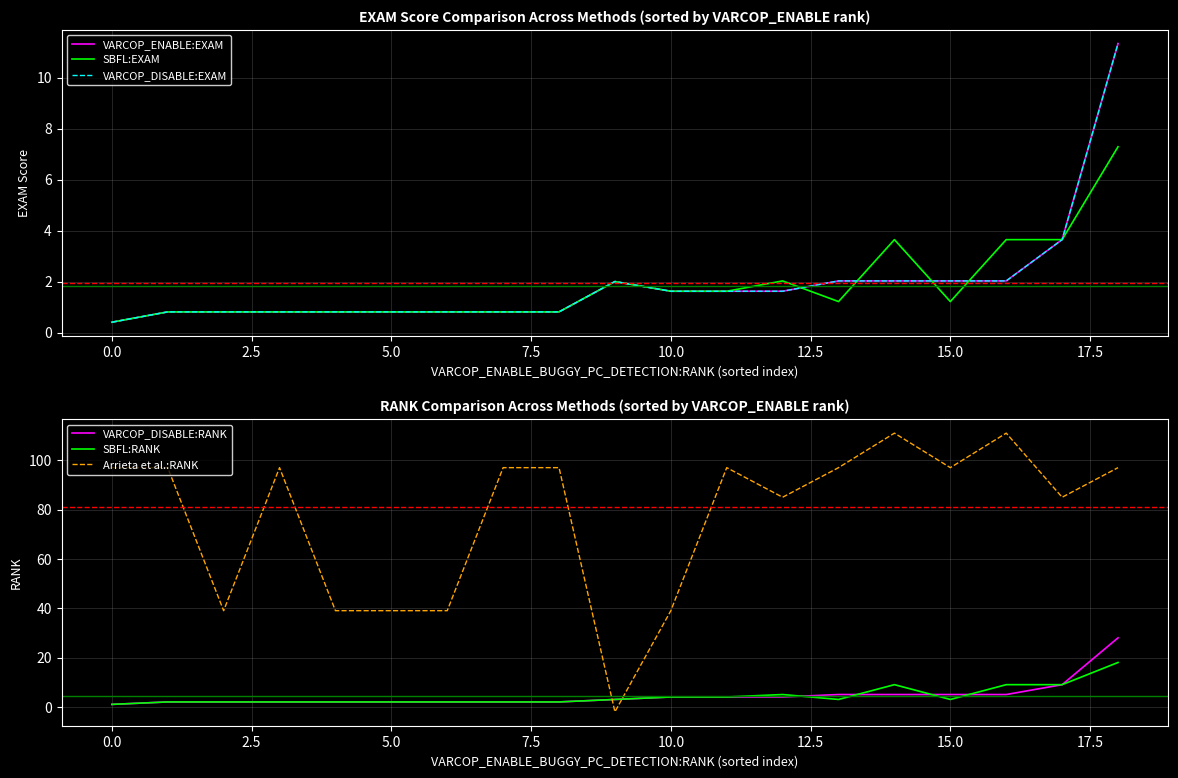

In SBFL:EXAM, how many points are lower than both neighbors (excluding endpoints)?

2